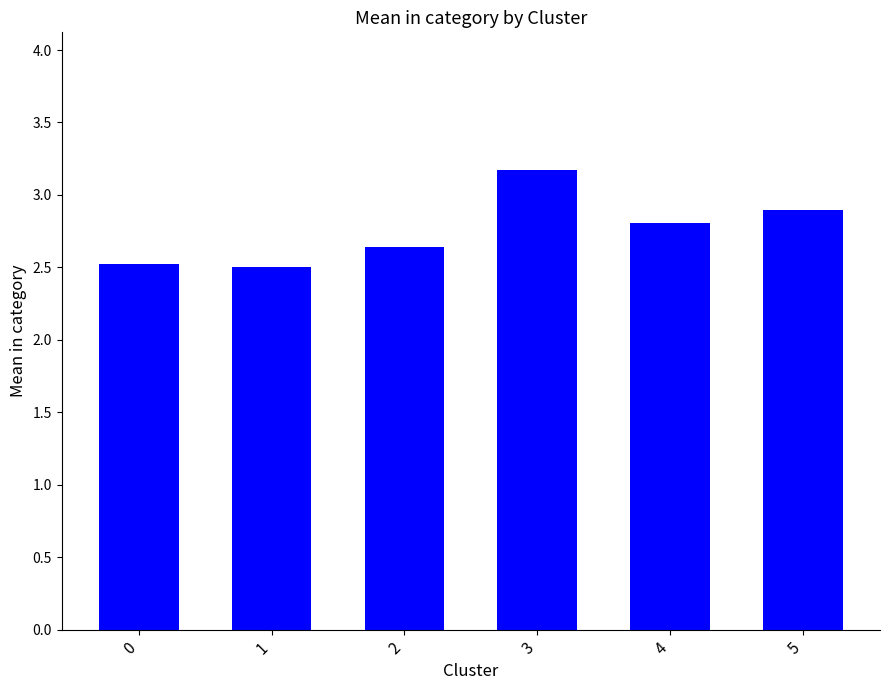

What is the maximum value shown in the chart?

3.2